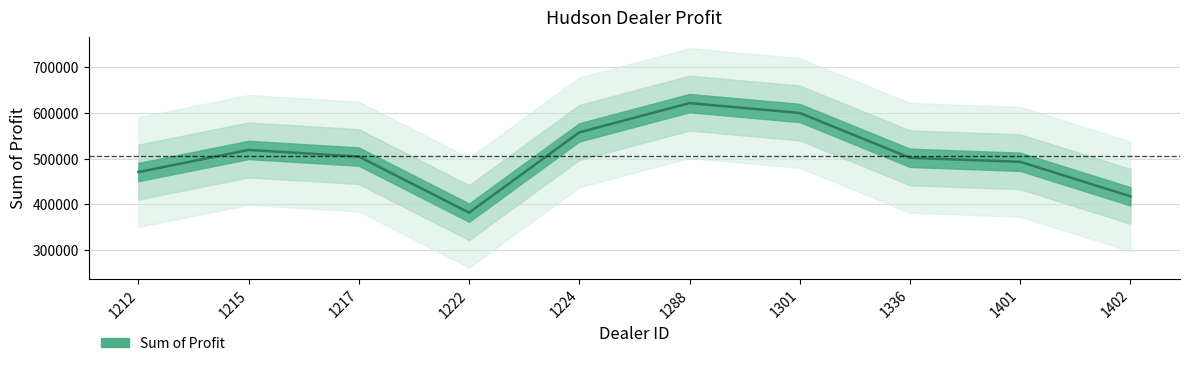

Rank the categories by value from highest to lowest.

1288, 1301, 1224, 1215, 1217, 1336, 1401, 1212, 1402, 1222